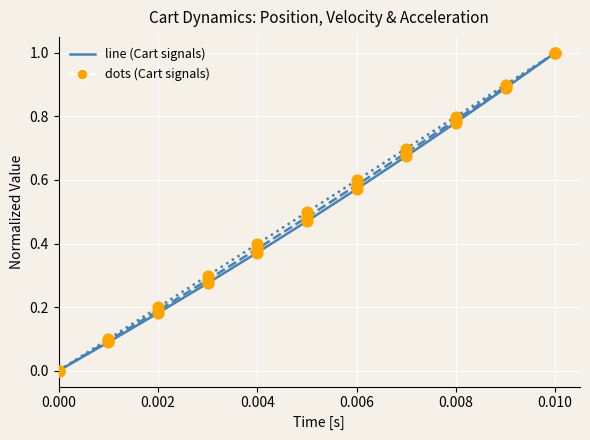

What is the greatest value displayed?

1.0